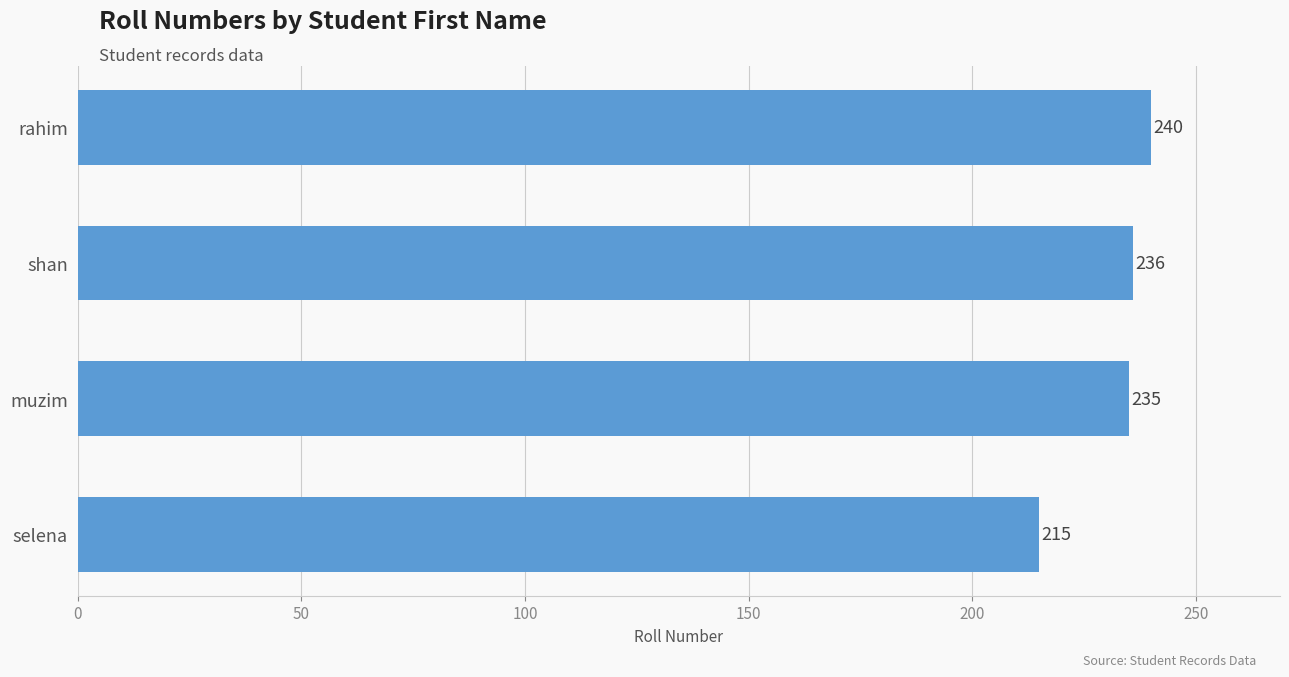

Reading top to bottom, transcribe all the data shown in this chart.

240	236	235	215